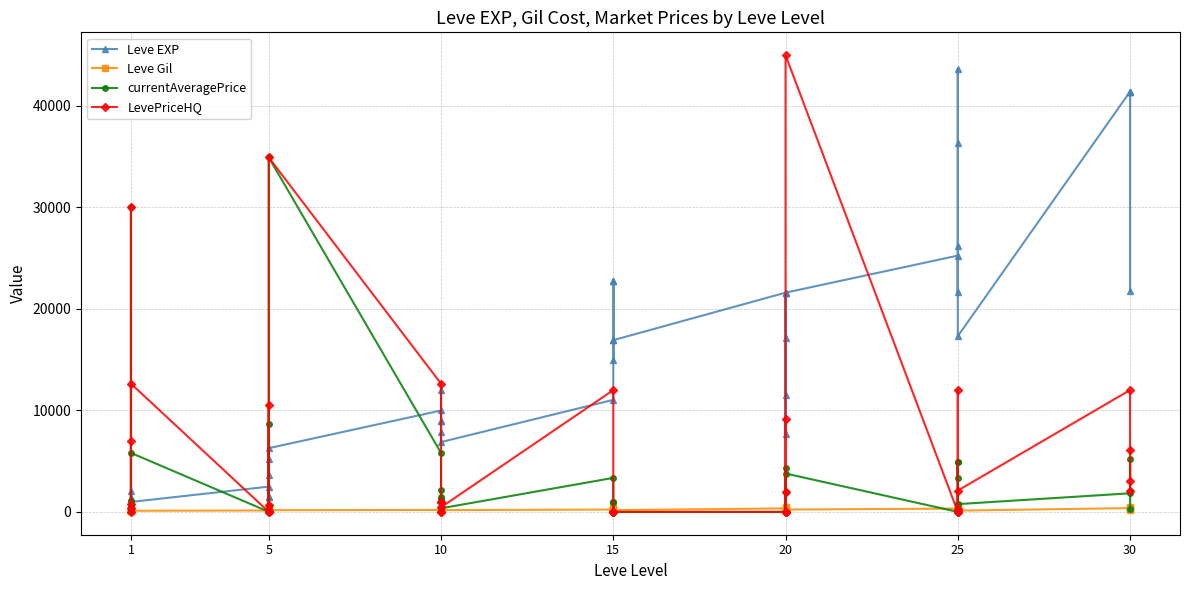

What are all the series names shown in the legend?

Leve EXP, Leve Gil, currentAveragePrice, LevePriceHQ